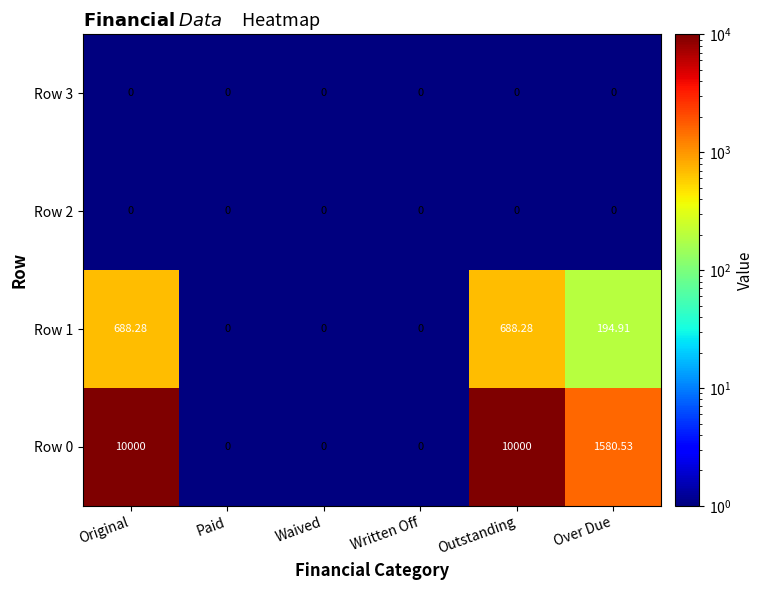

At which label does Row 1 first exceed 194?

Original